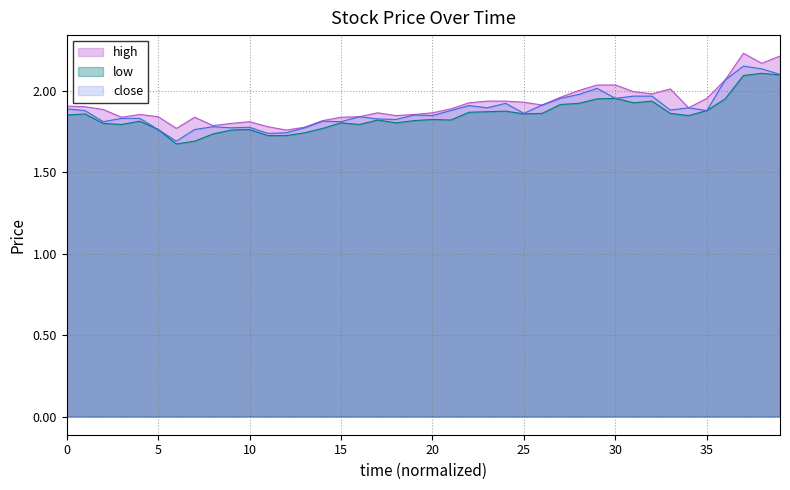

How many categories are shown in the chart?

40